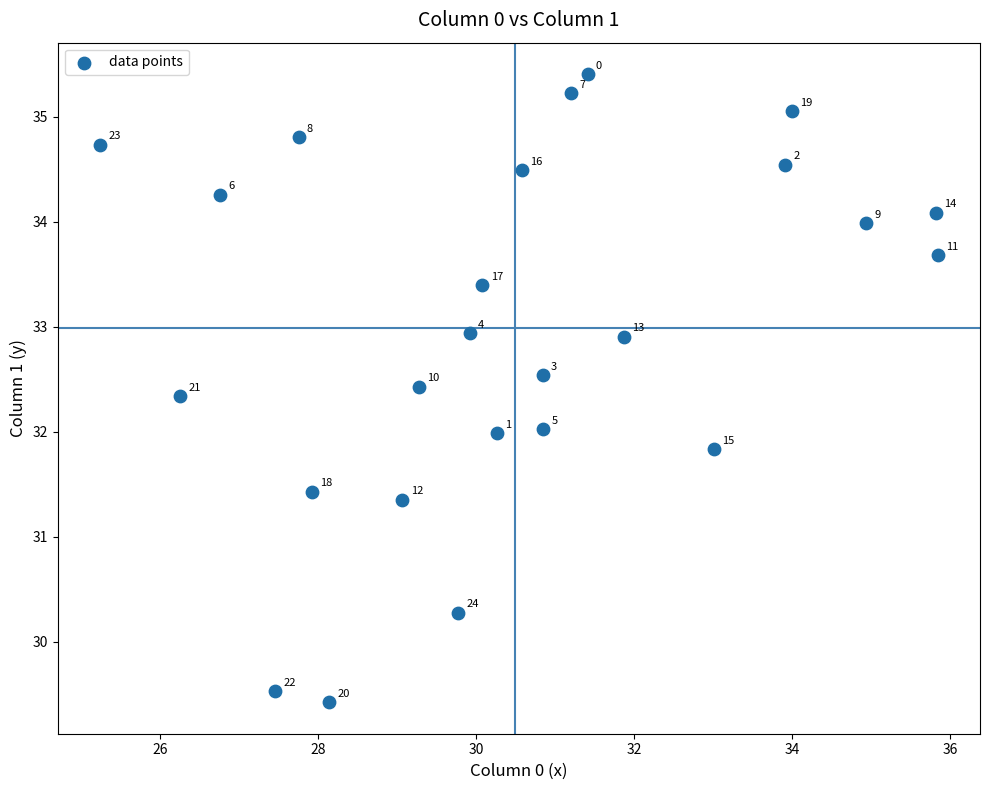

What Y value in the scatter plot is closest to 32?

32.0